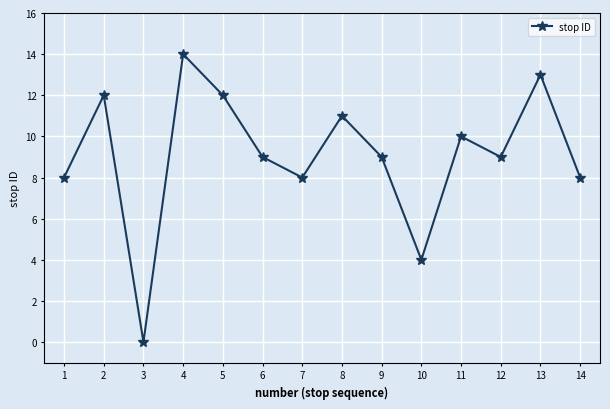

Reading right to left, transcribe all the data shown in this chart.

8	13	9	10	4	9	11	8	9	12	14	0	12	8